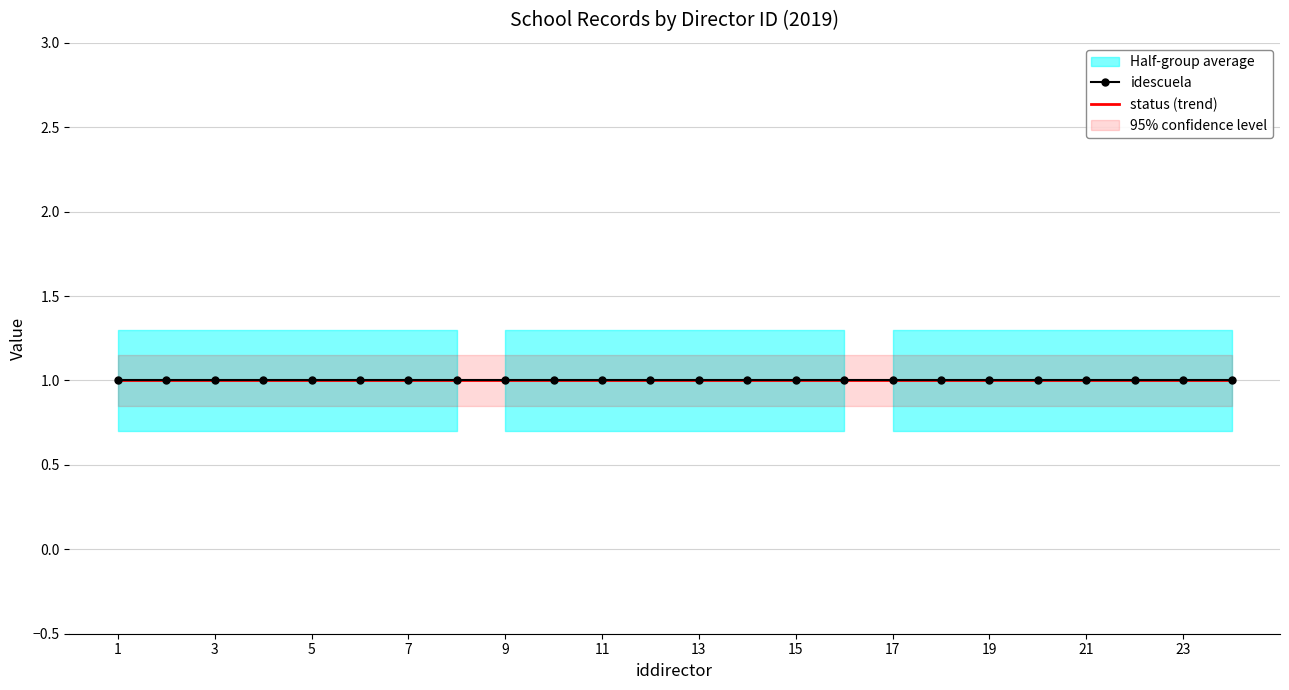

True or false: idperiodo and idescuela cross at least once.

False